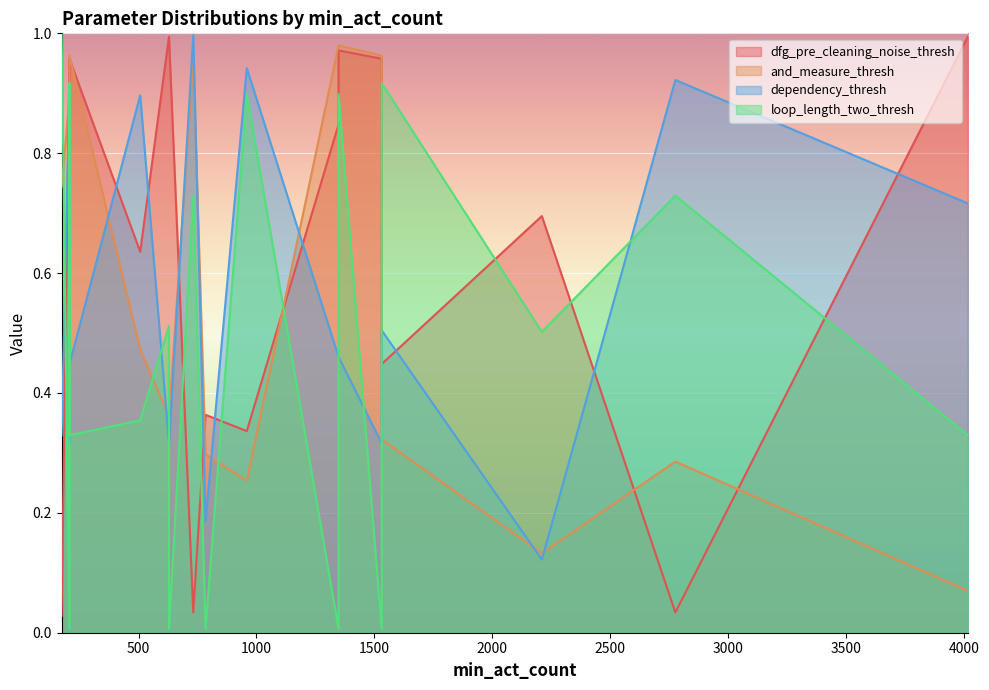

How many lines are shown in the chart?

4